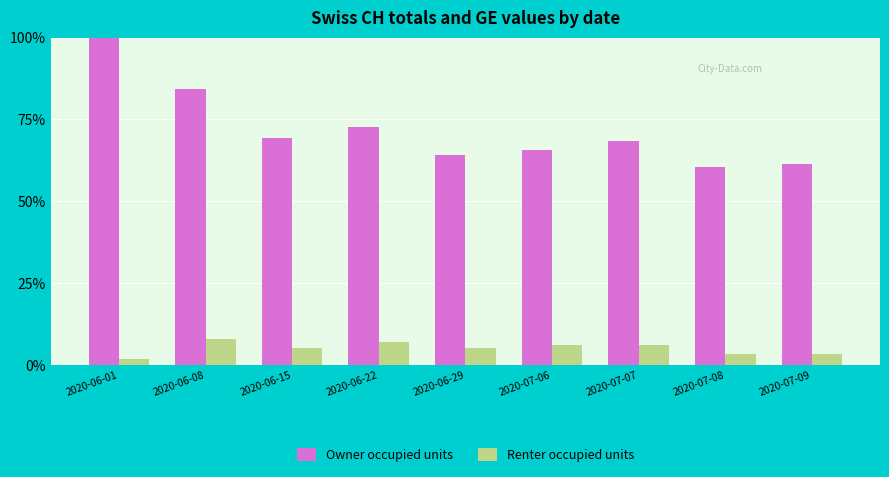

Which series has the largest total across all categories?

Owner occupied units